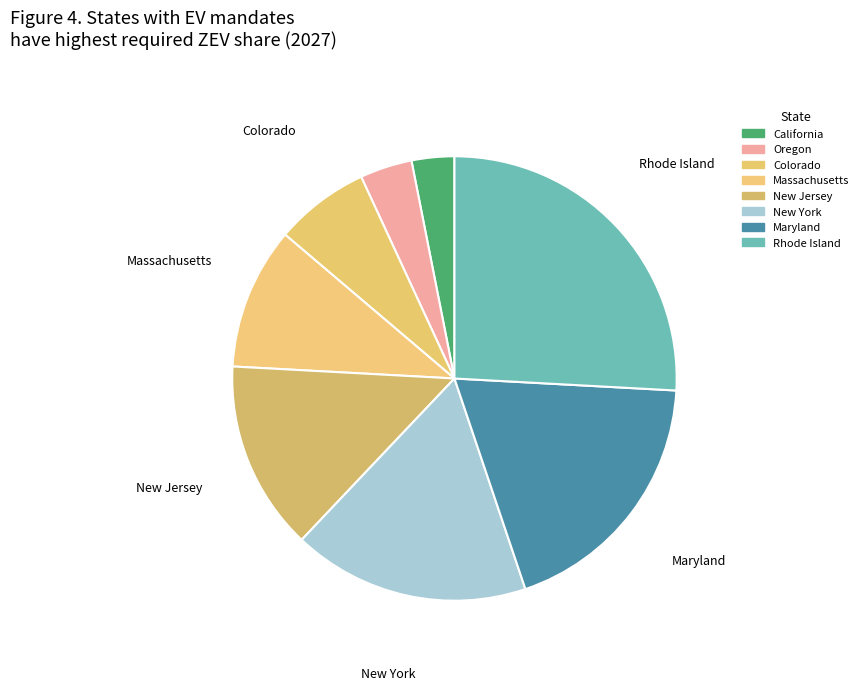

To the nearest percent, what percentage of the pie is Maryland?

19%